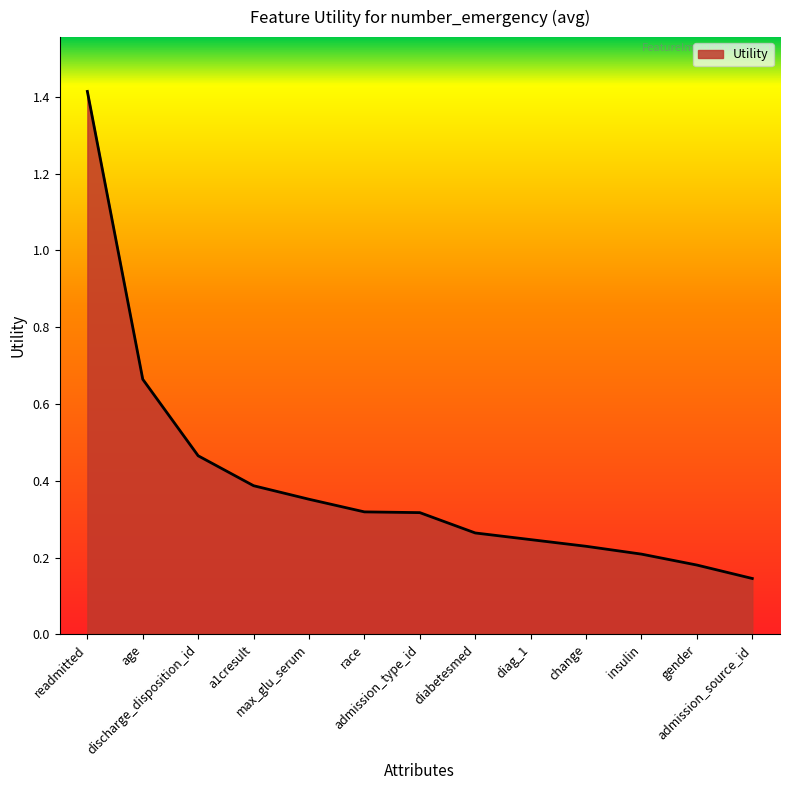

Which label corresponds to the smallest value in the chart?

admission_source_id